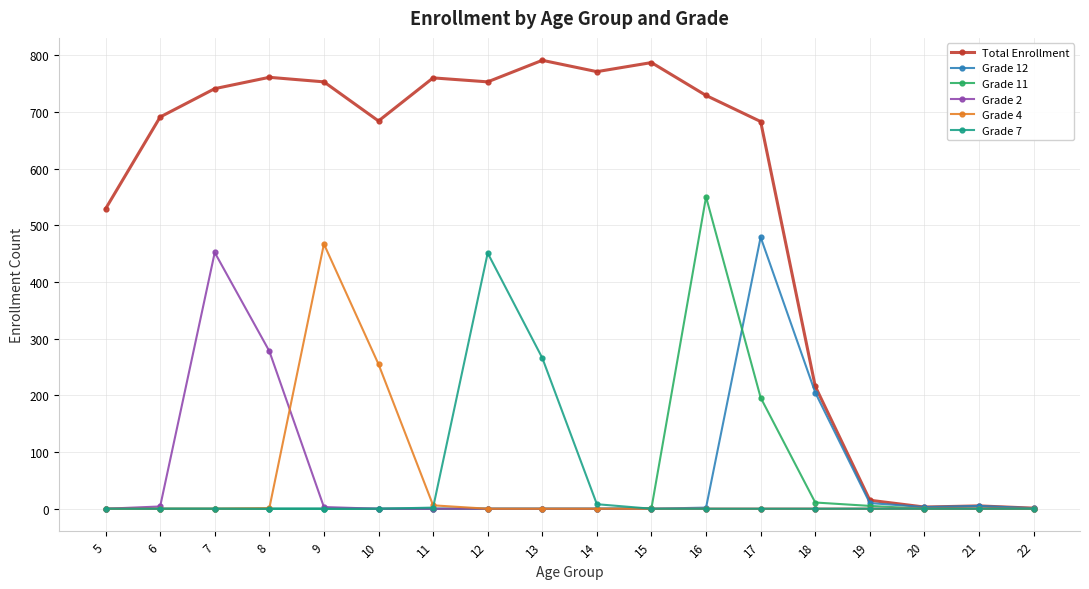

How many lines are shown in the chart?

6